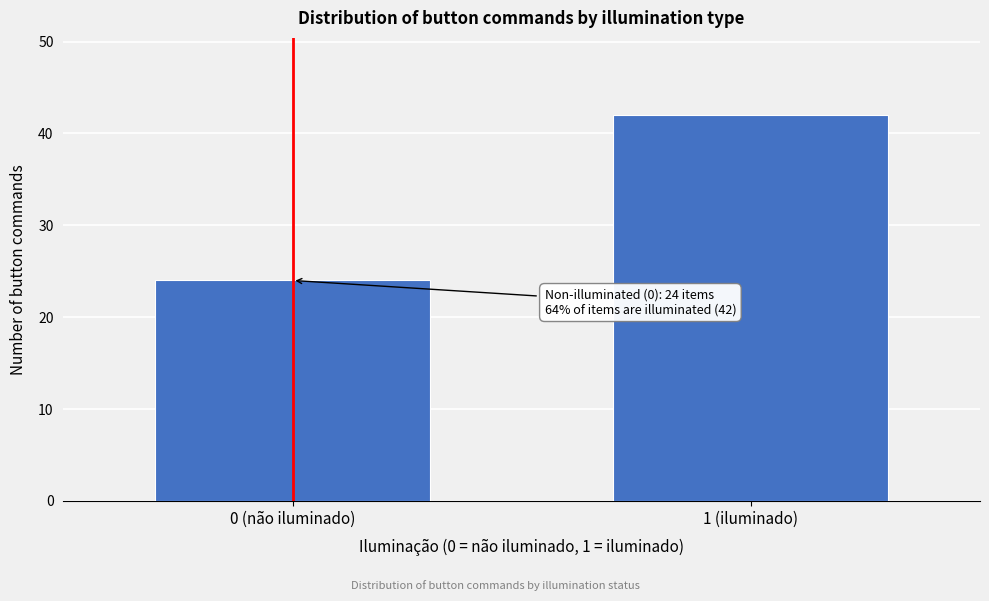

Reading left to right, transcribe all the data shown in this chart.

24	42